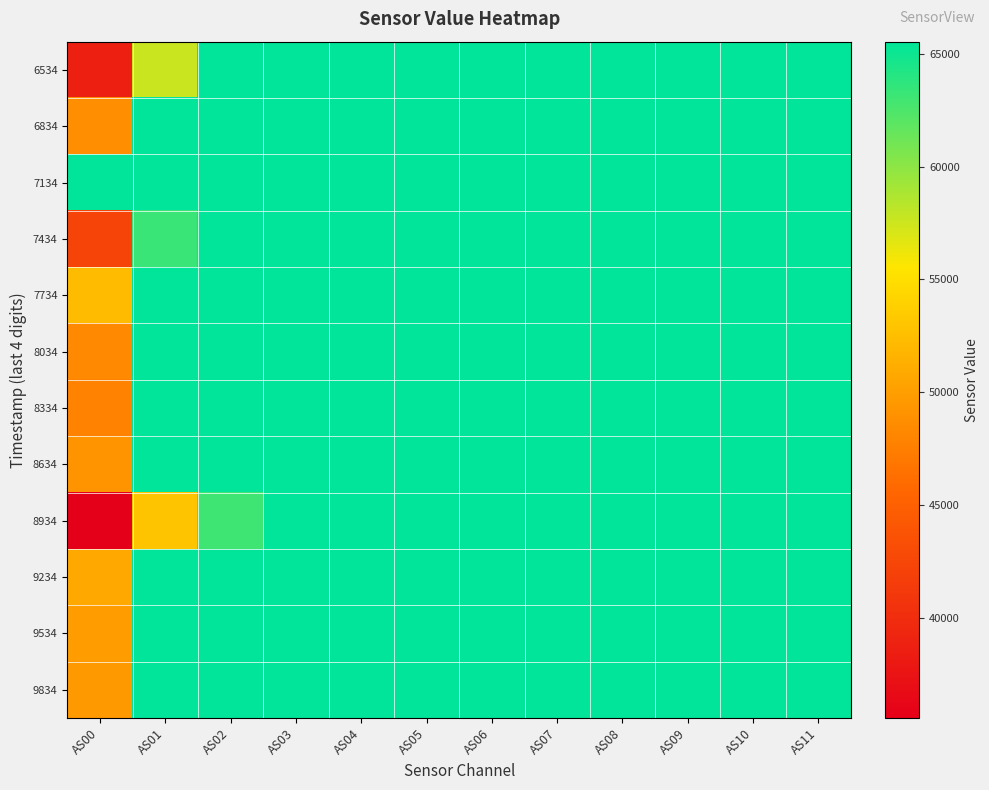

Count the number of data series in this chart.

12